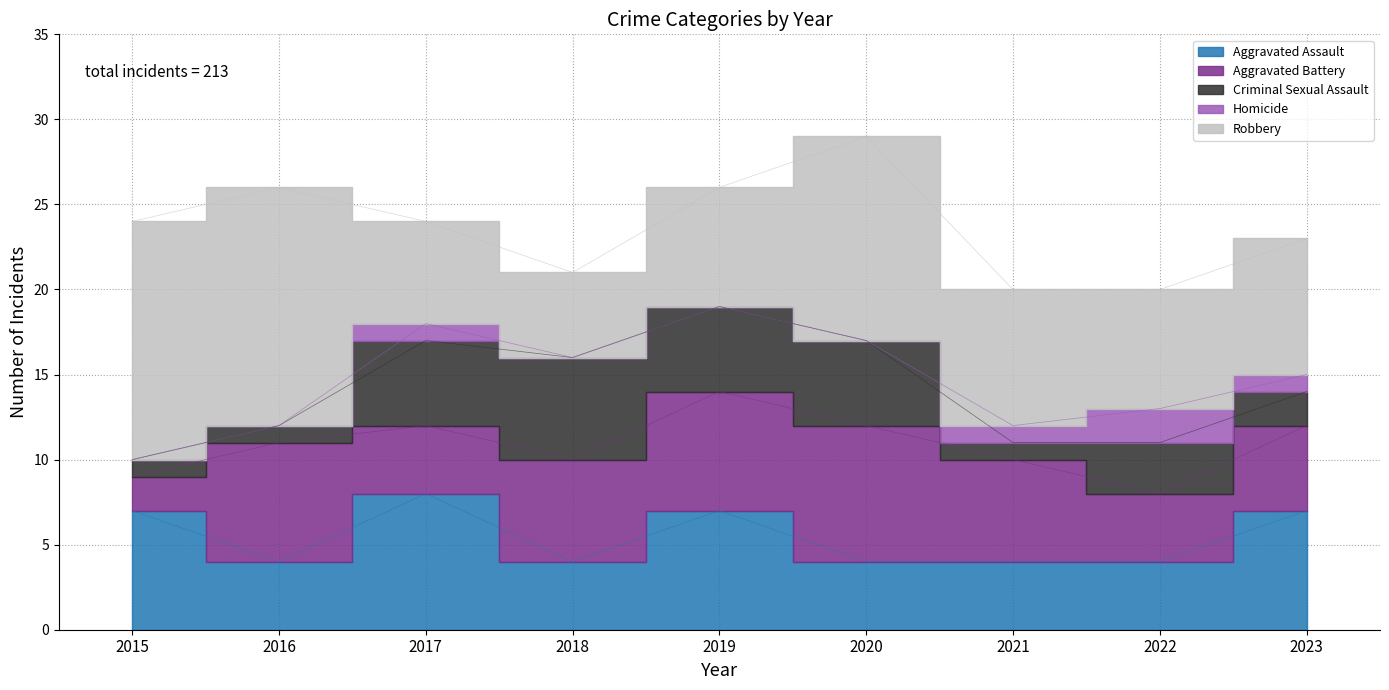

What is the average value of the Criminal Sexual Assault series?

3